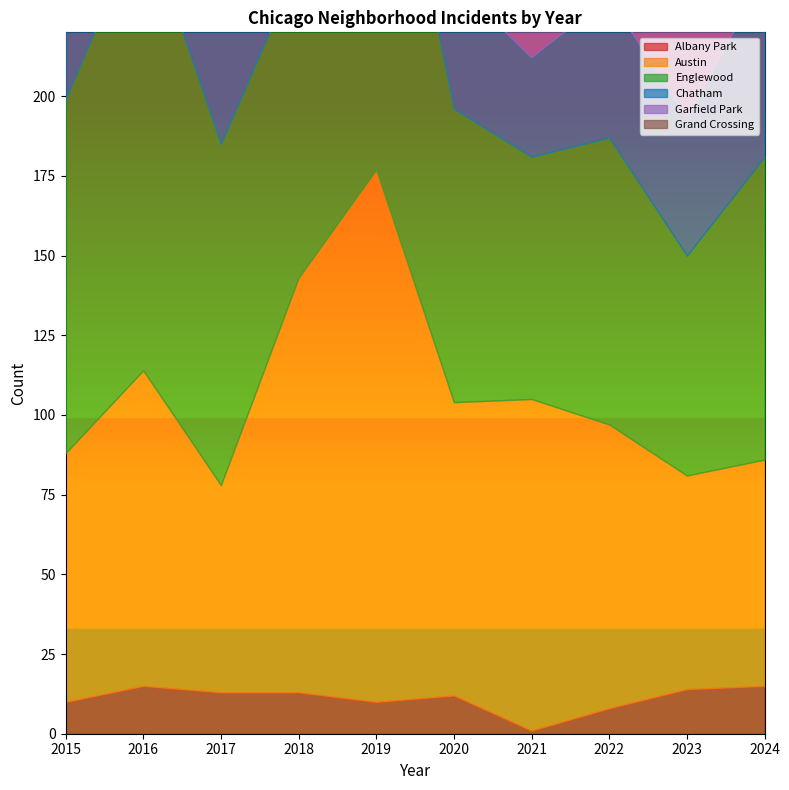

The value of Englewood at 2015 is 59. True or false?

False